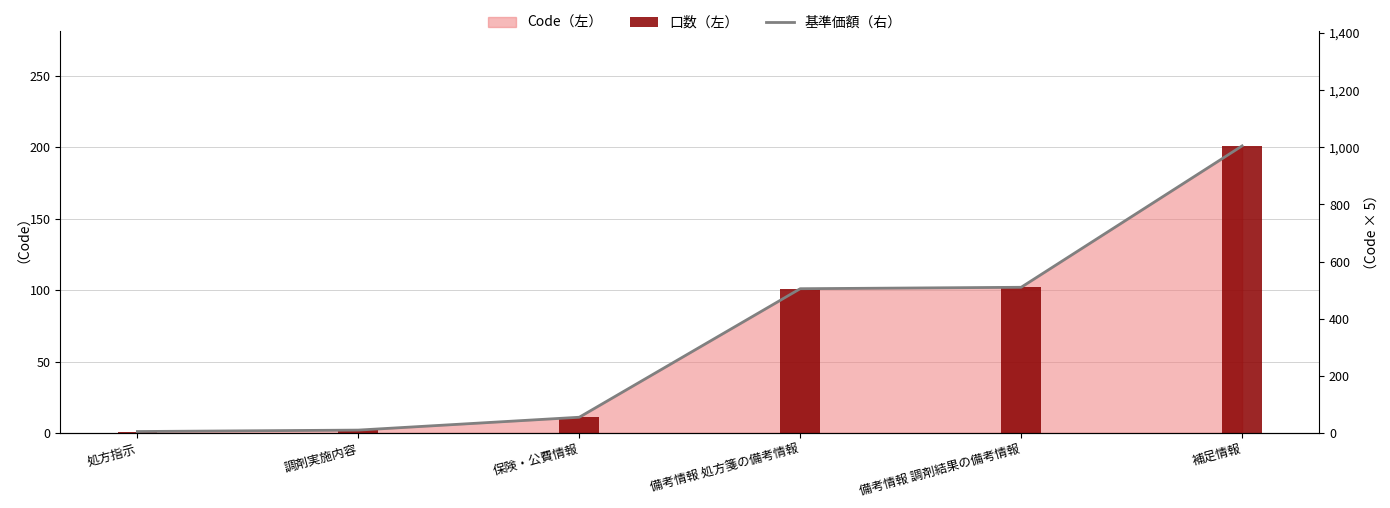

What is the minimum value for 口数（左）?

1